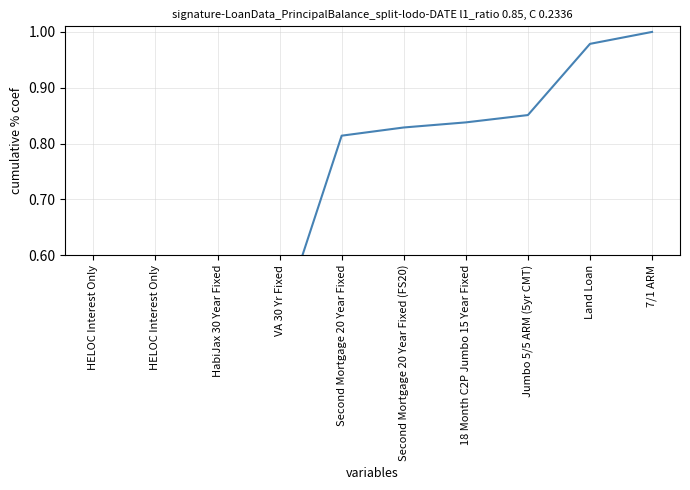

Reading left to right, list all the values displayed in this chart.

0.1	0.1	0.4	0.5	0.8	0.8	0.8	0.9	1.0	1.0